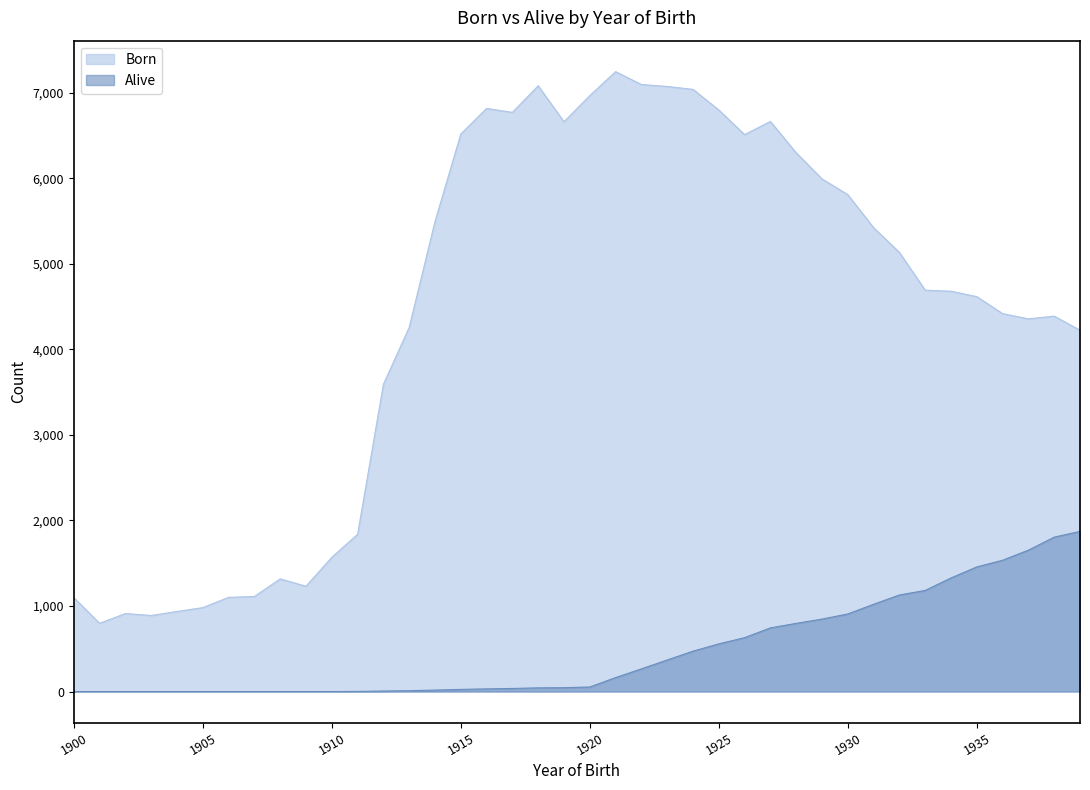

The Alive series shows 2470 at 1936. True or false?

False